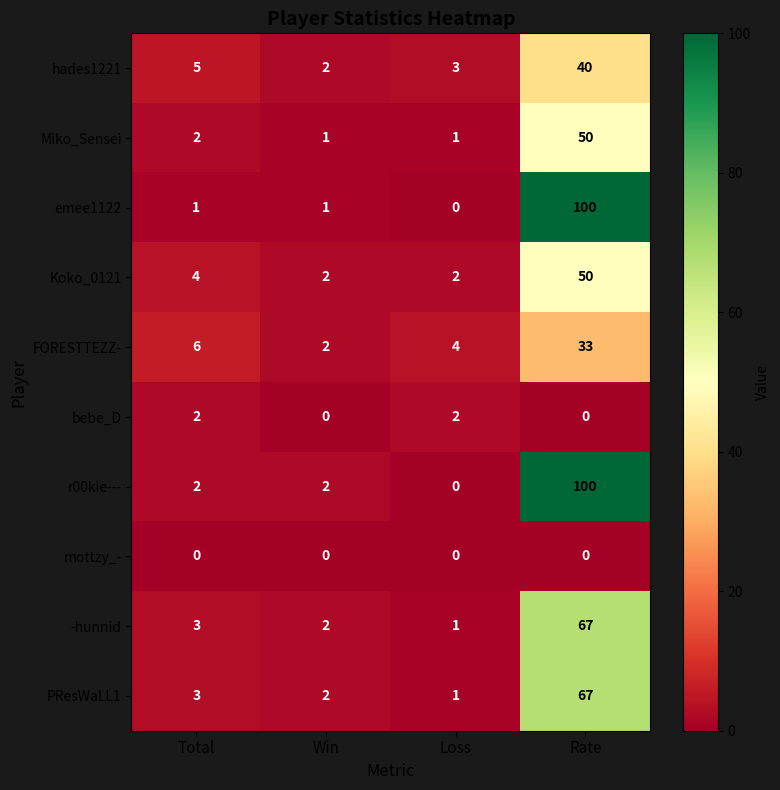

How many series are shown in this chart?

10